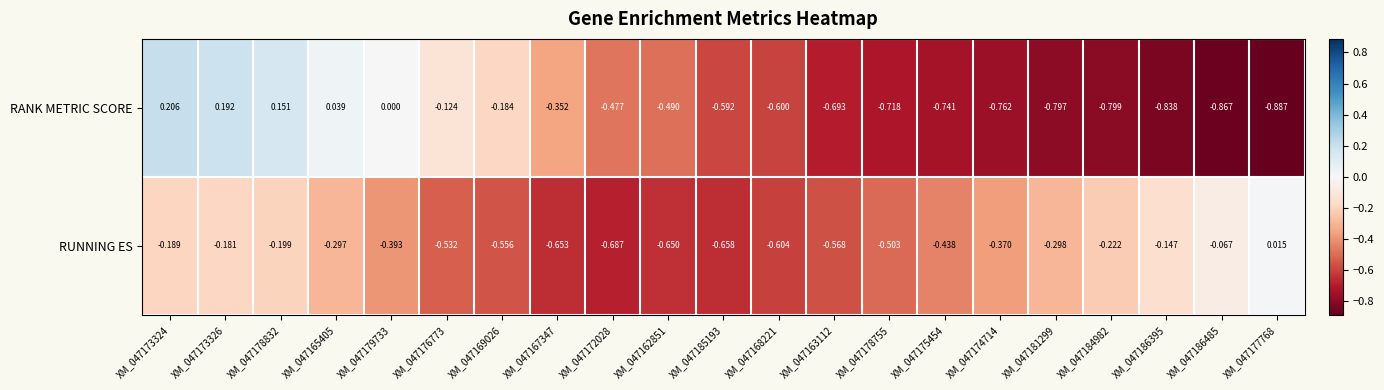

Which series has the largest range (max minus min)?

RANK METRIC SCORE